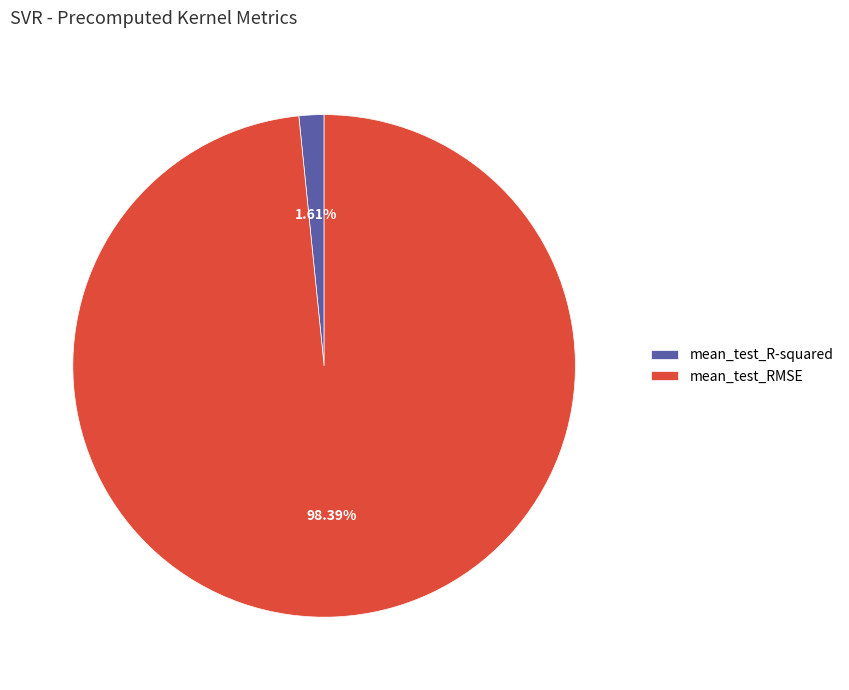

Is it true that mean_test_RMSE is 98% of the pie?

True